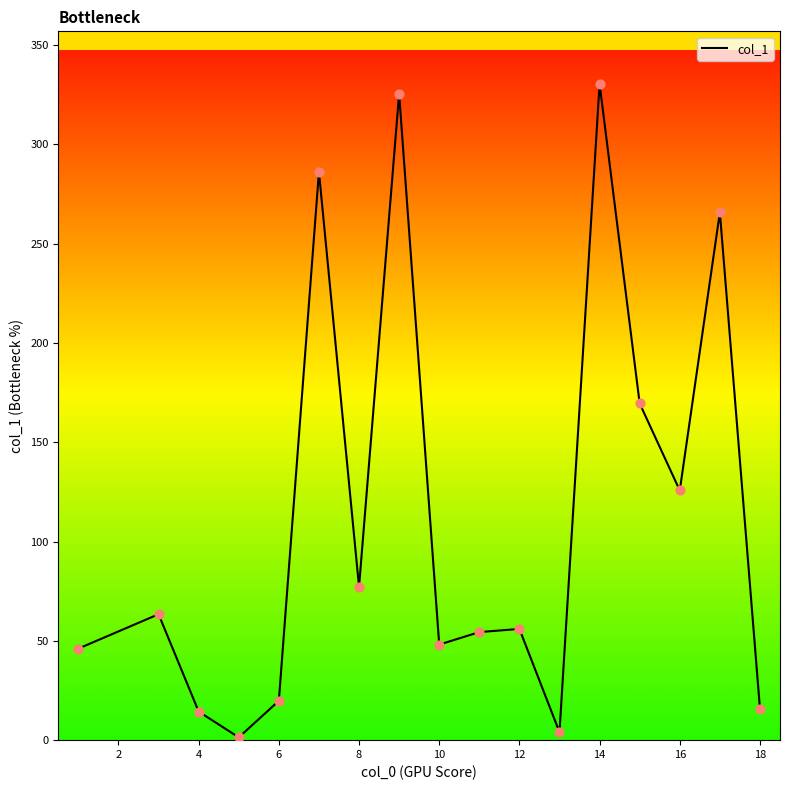

What is the greatest value displayed?

330.4